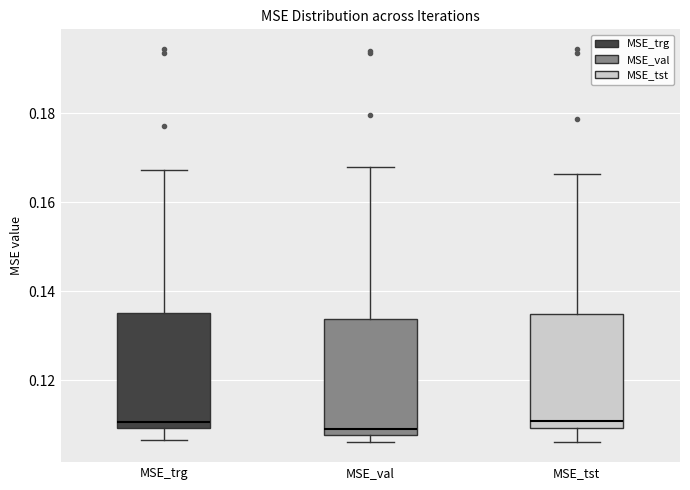

Reading left to right, transcribe this box plot: for each box, give where its median line is, the range the box spans, and where its two whiskers end, as read against the y-axis. The values are not printed on the chart, so give them approximately, as read against the axis.

MSE_trg: median 0.110 (just above the box's lower edge), box 0.110 to 0.136, whiskers 0.106 to 0.168
MSE_val: median 0.110, box 0.108 to 0.134, whiskers 0.106 to 0.168
MSE_tst: median 0.110 (just above the box's lower edge), box 0.110 to 0.134, whiskers 0.106 to 0.166